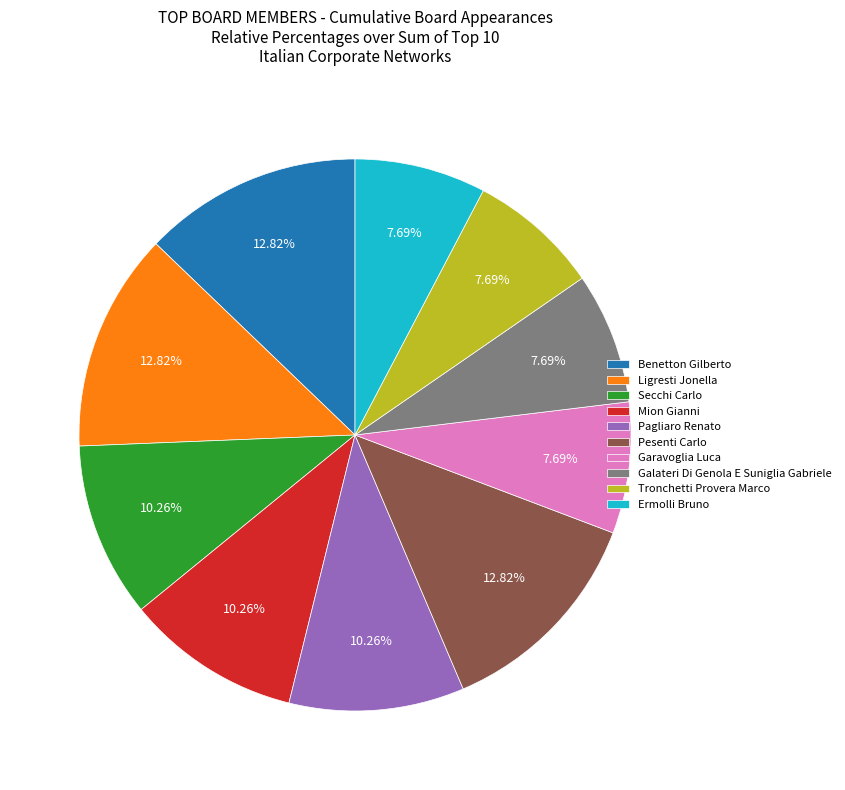

Does Secchi Carlo account for over 50% of the chart?

No